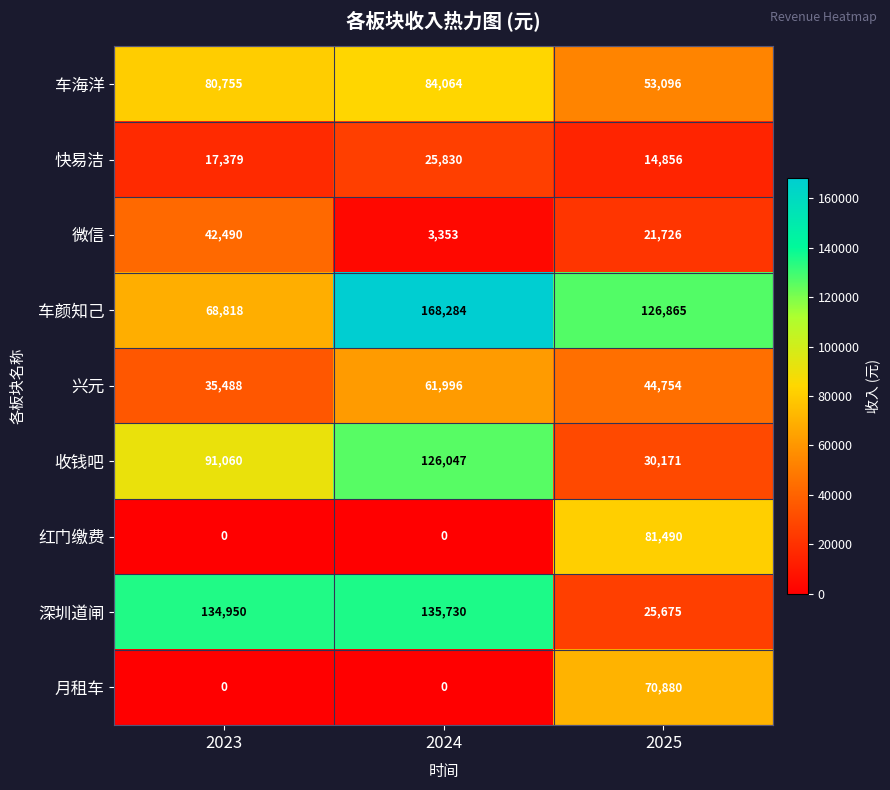

Count the number of categories in the chart.

3